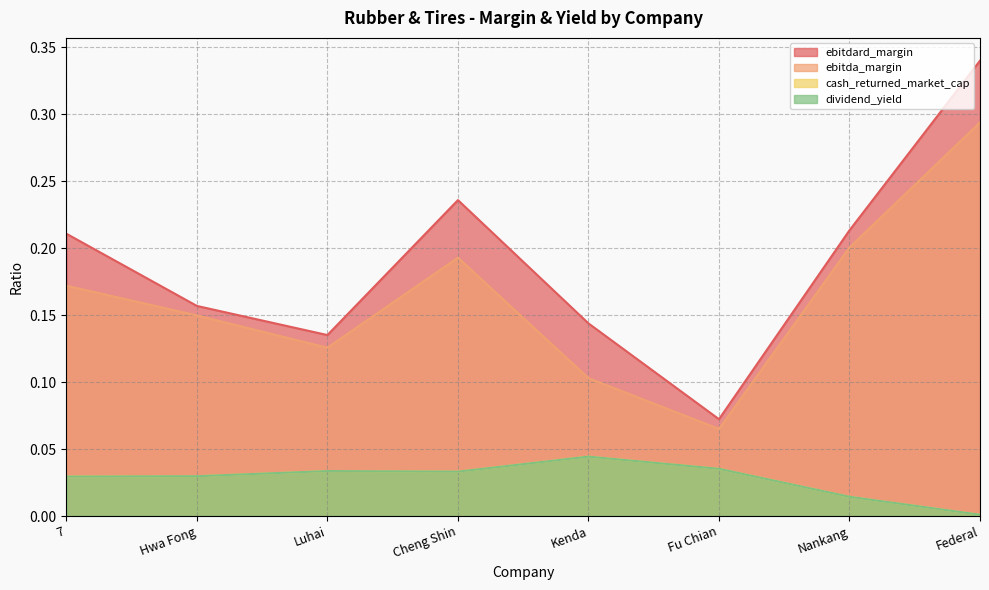

At which label is cash_returned_market_cap closest to 0?

Federal